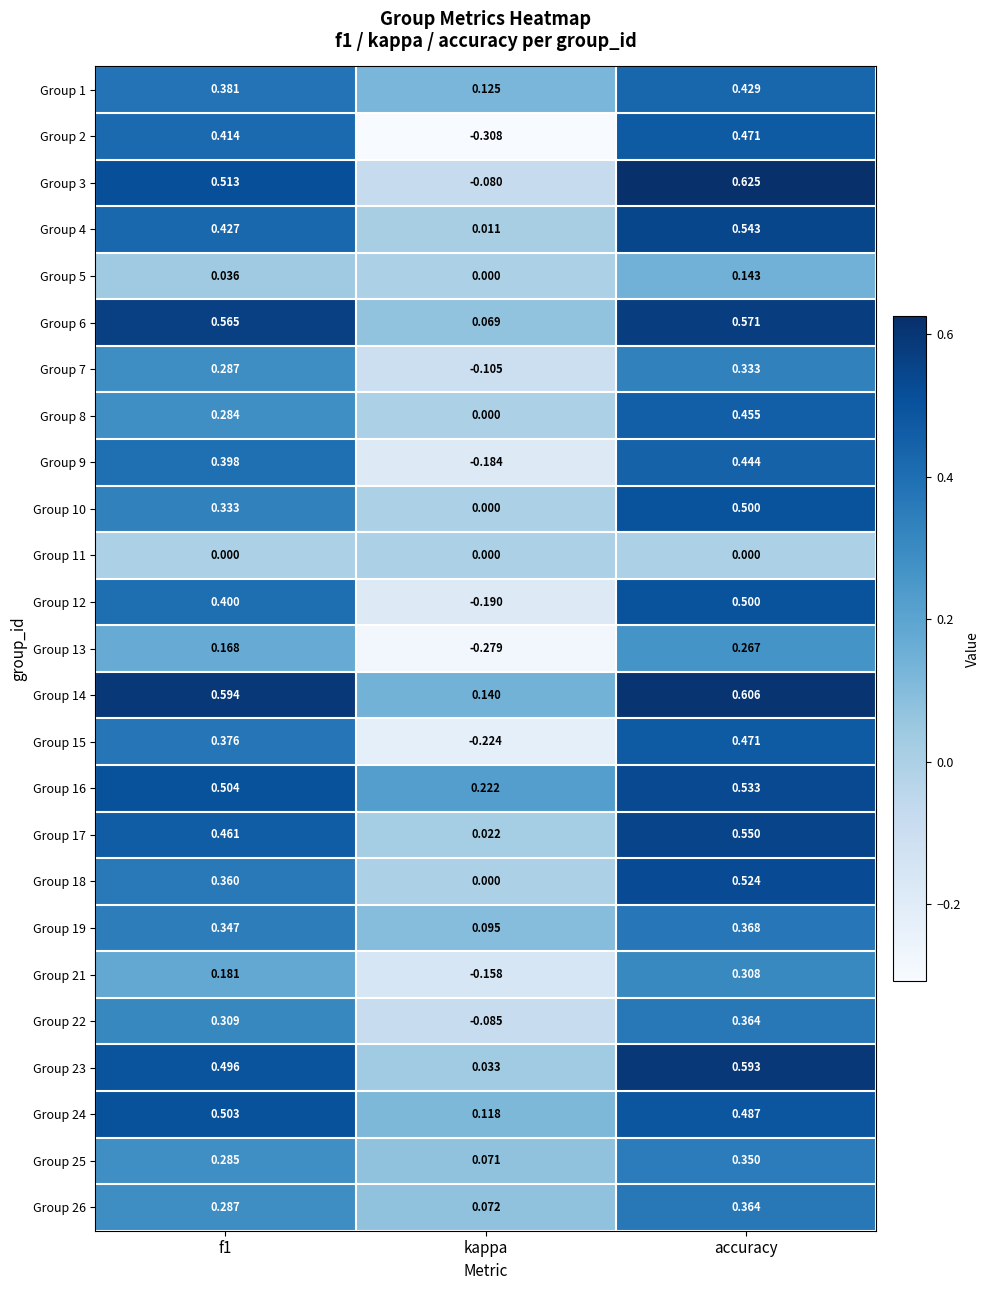

Where is Group 23 nearest to the value 0?

kappa